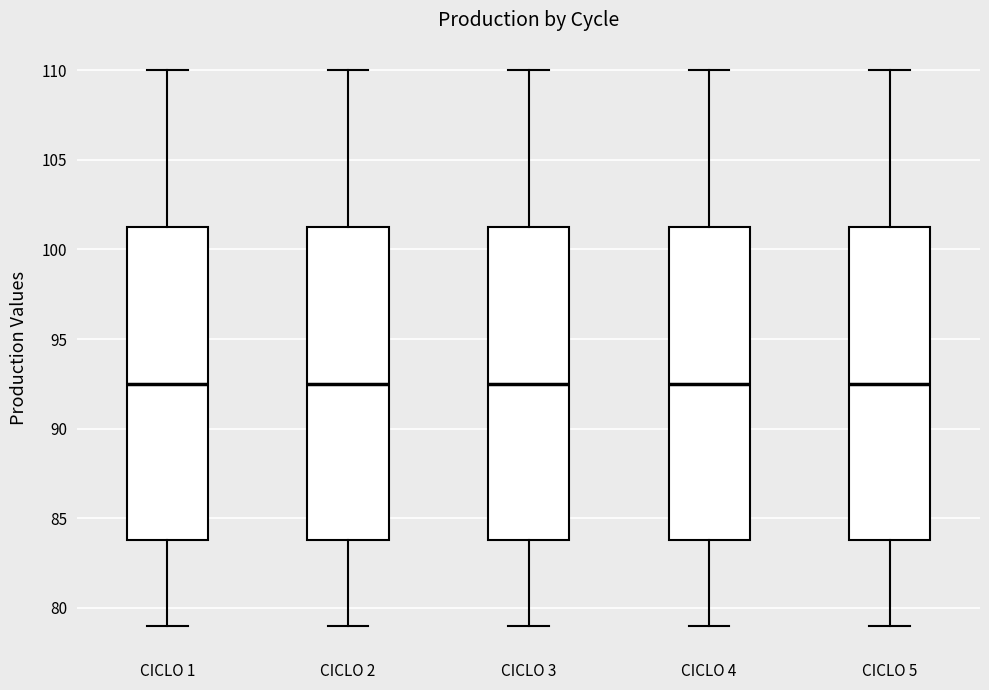

Reading left to right, read every box against the y-axis: the position of its median line, the range the box covers, and the ends of its whiskers. The values are not printed on the chart, so give them approximately, as read against the axis.

CICLO 1: median 92.5, box 84.0 to 101.5, whiskers 79.0 to 110.0
CICLO 2: median 92.5, box 84.0 to 101.5, whiskers 79.0 to 110.0
CICLO 3: median 92.5, box 84.0 to 101.5, whiskers 79.0 to 110.0
CICLO 4: median 92.5, box 84.0 to 101.5, whiskers 79.0 to 110.0
CICLO 5: median 92.5, box 84.0 to 101.5, whiskers 79.0 to 110.0